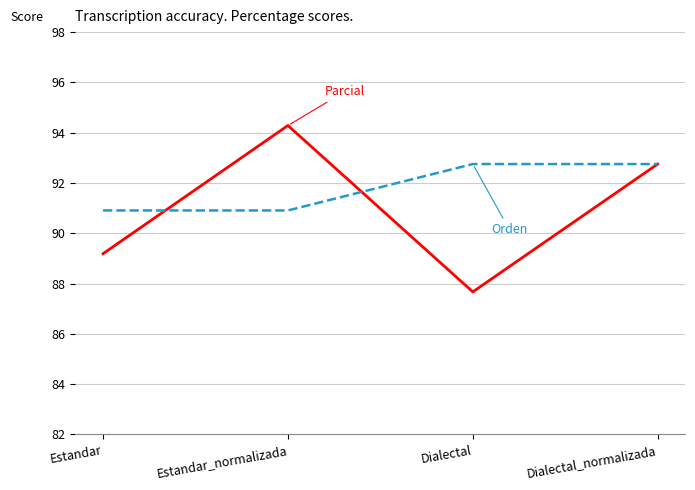

What position from the right is Dialectal_normalizada?

1